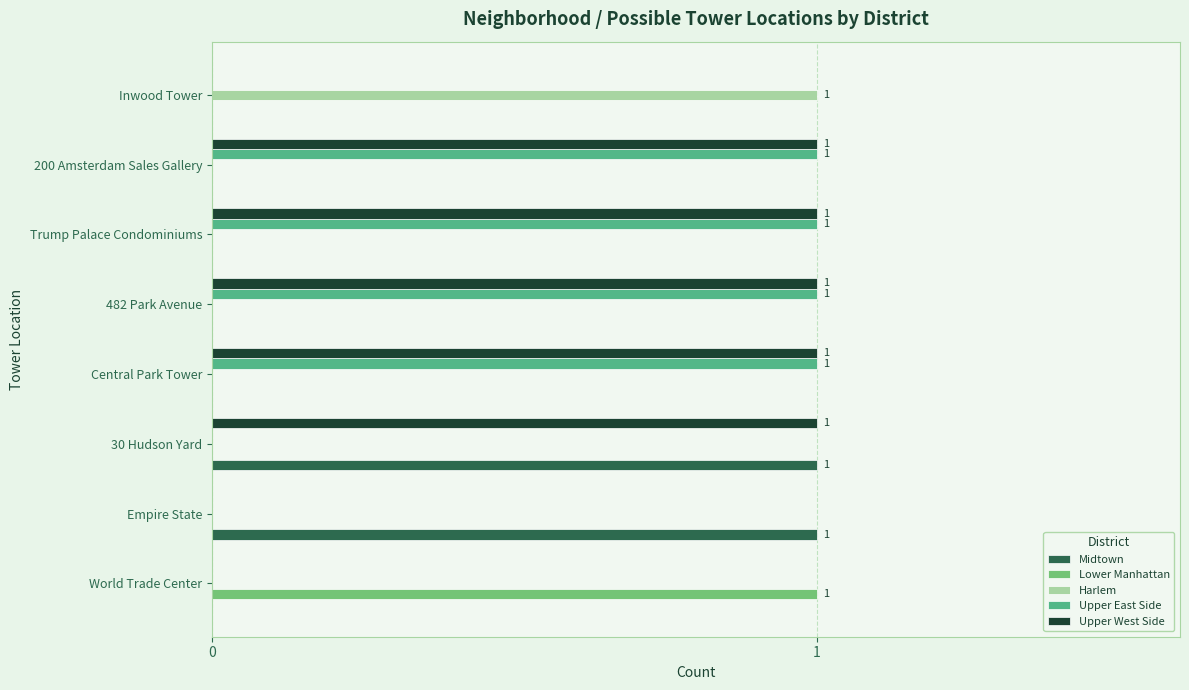

Is it true that Upper West Side equals 0 at Empire State?

True